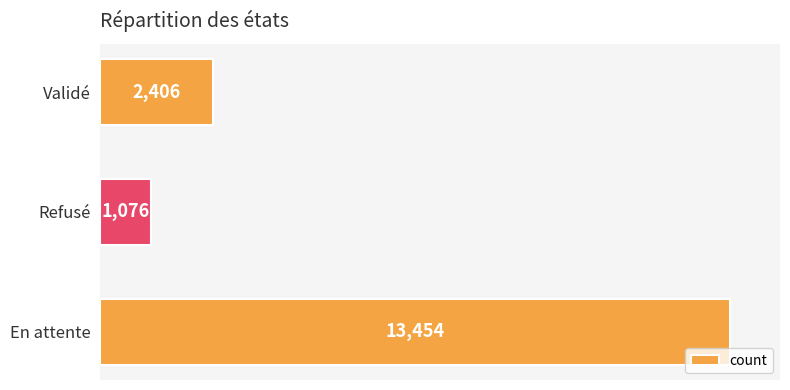

At which label is the value closest to 7265?

Validé